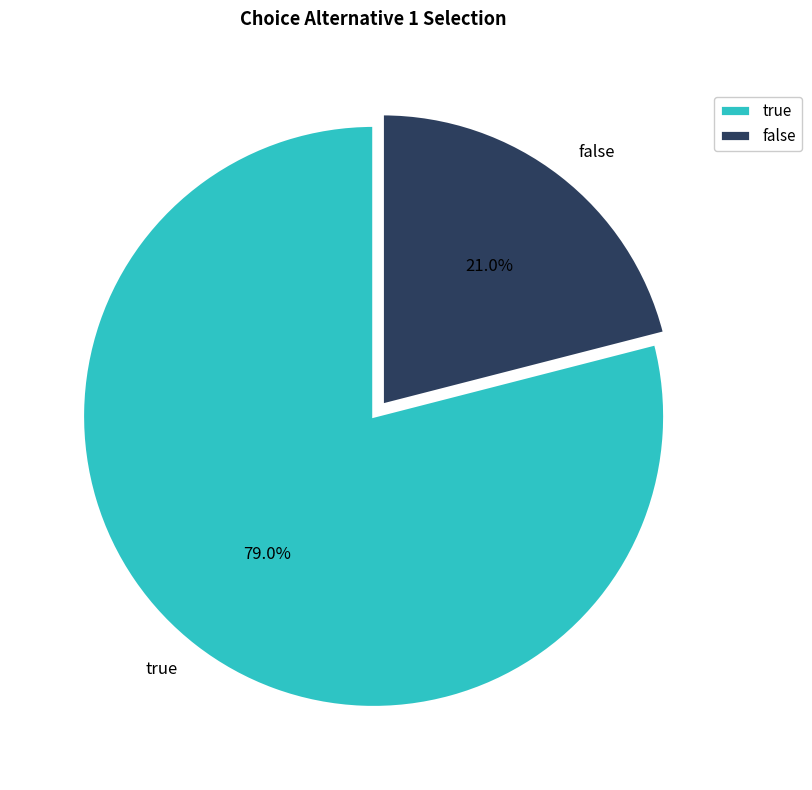

Rank the categories by value from lowest to highest.

false, true